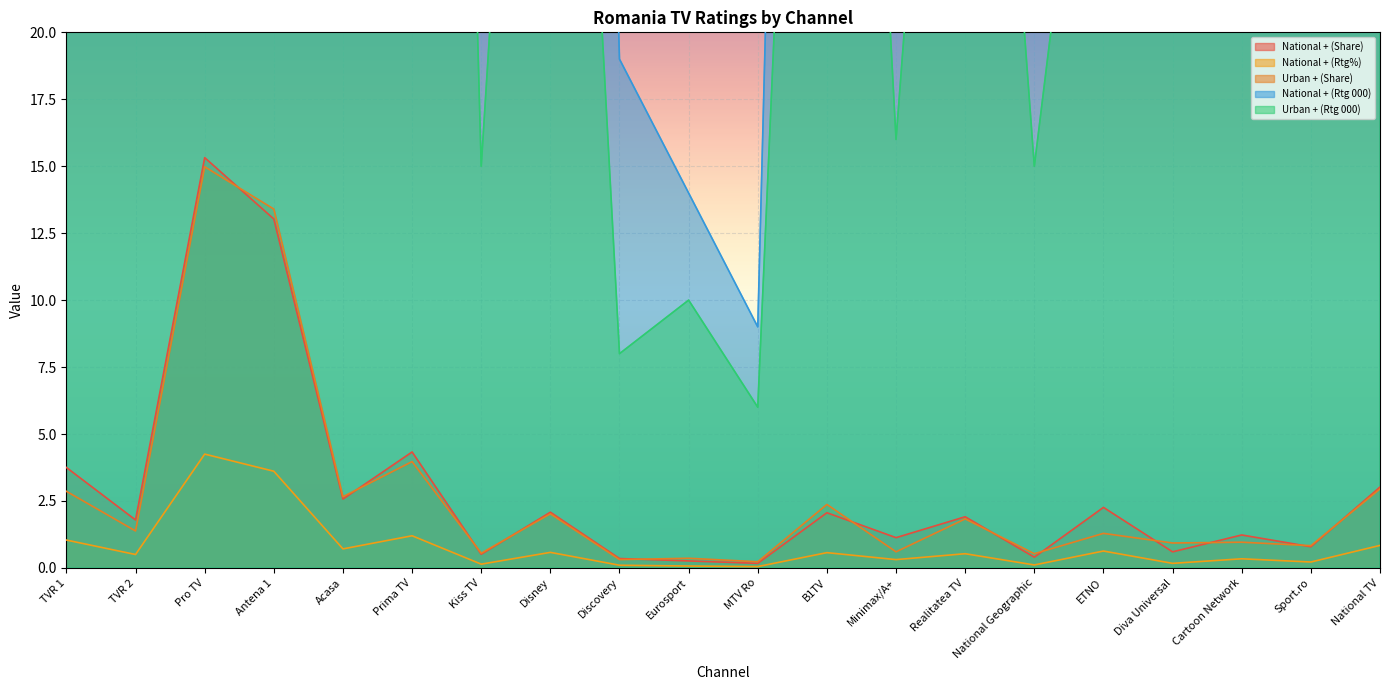

What is the value of the National + (Rtg 000) point at the 1st from the left?

198.0